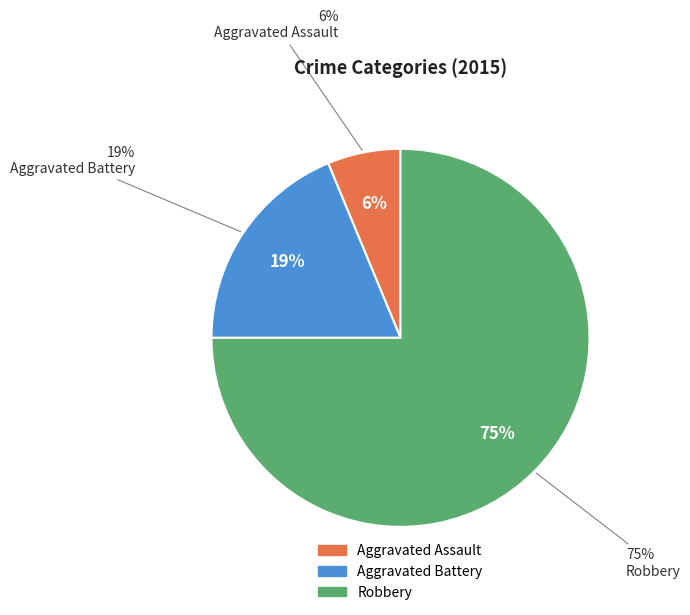

To the nearest percent, what percentage of the pie is Aggravated Battery?

19%